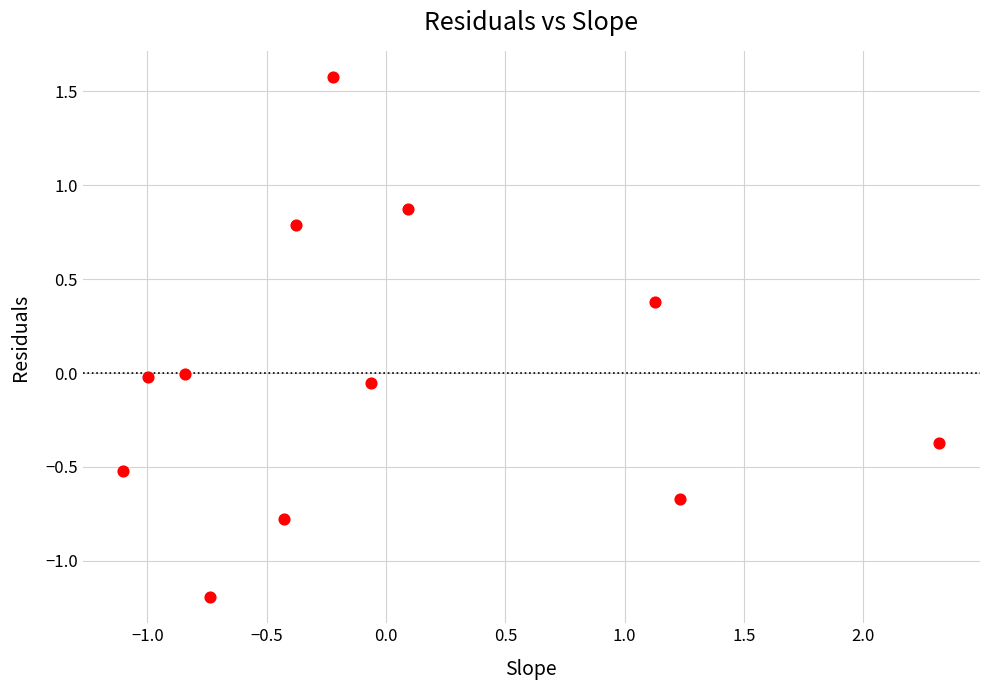

What is the range of Y values (max minus min)?

2.8